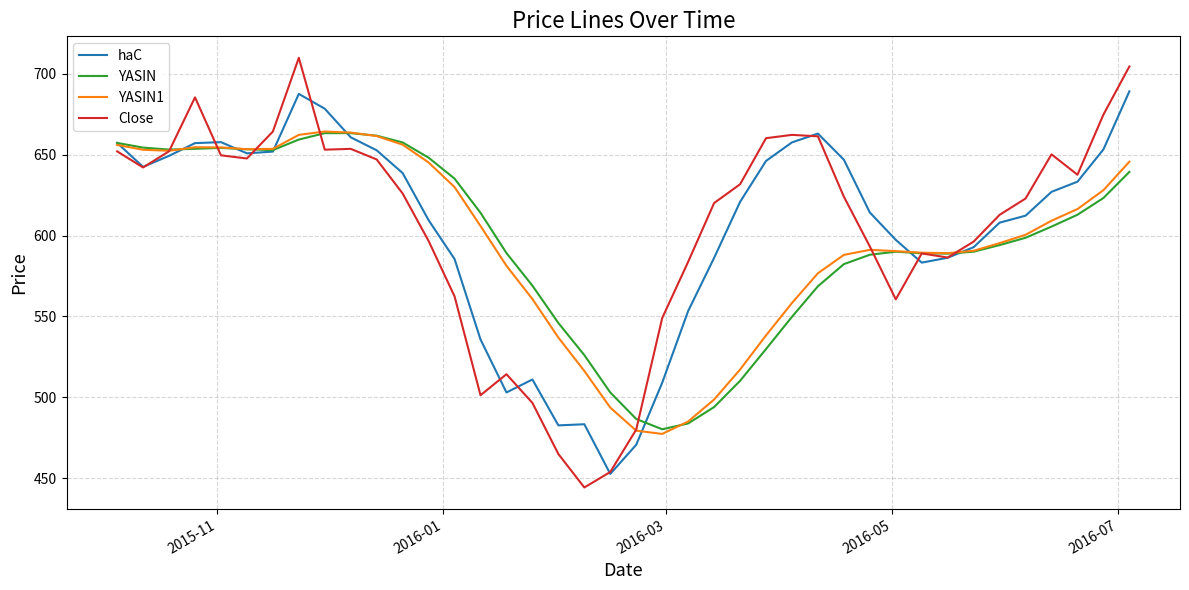

Which series has the largest range (max minus min)?

Close